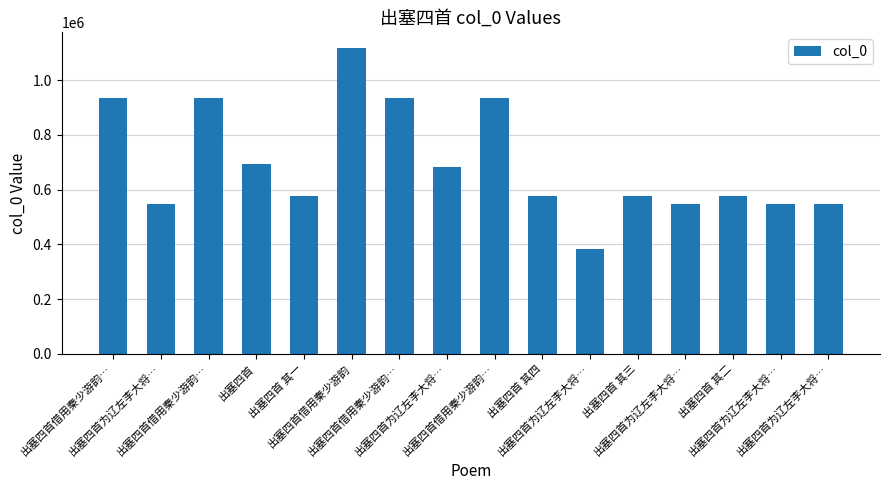

What is the difference between the values at 出塞四首 and 出塞四首 其三?

117140